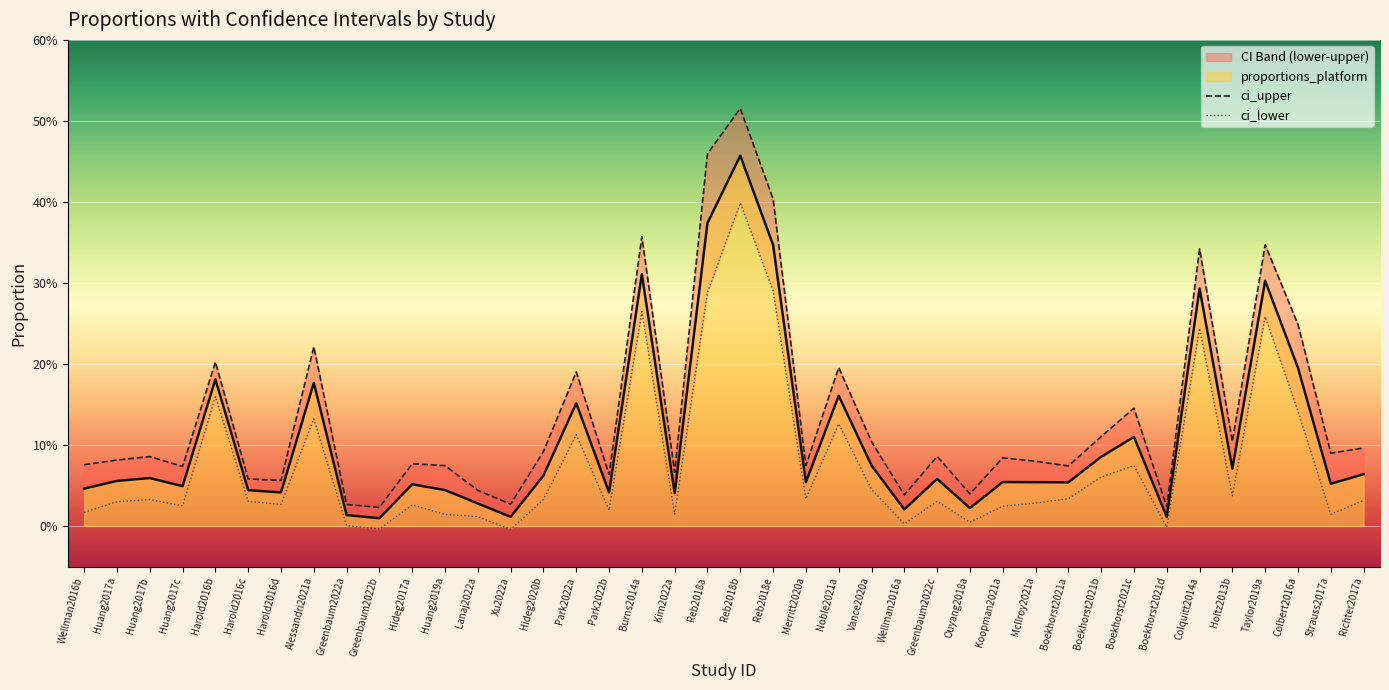

Rank the series by their maximum value, from highest to lowest.

ci_upper, proportions_platform, ci_lower